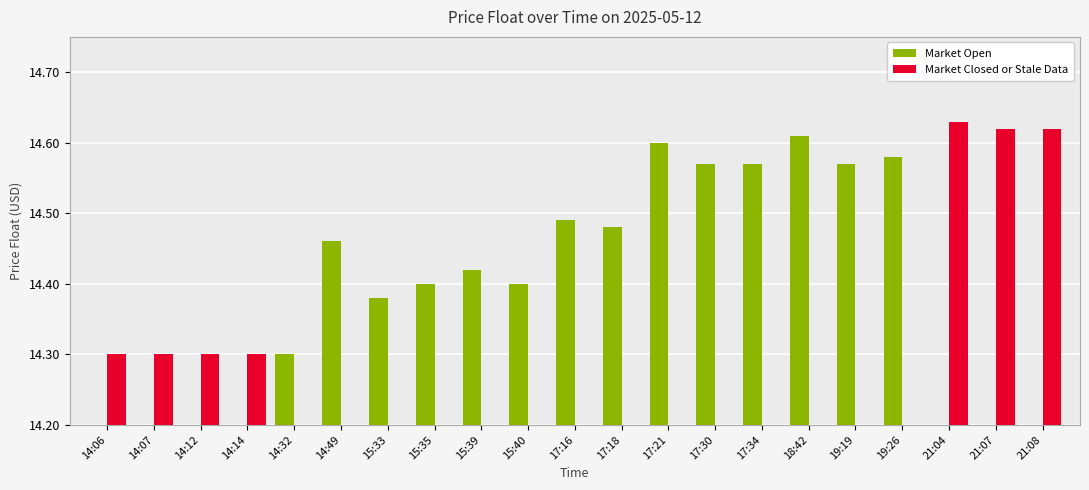

Which series changed the most between 14:32 and 17:21?

Market Open